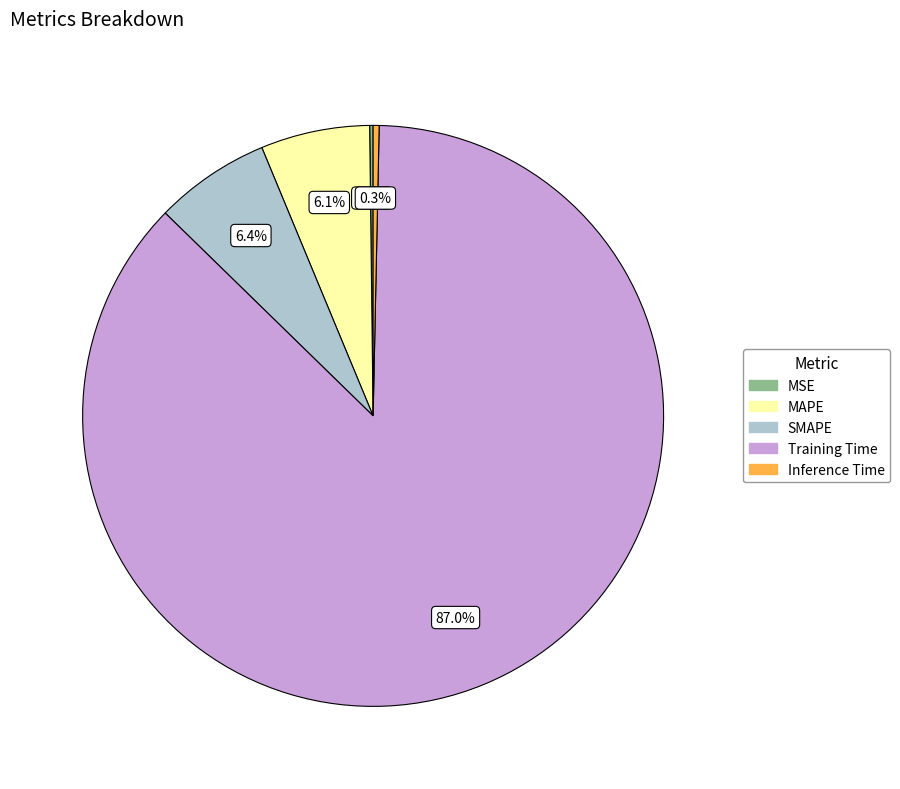

Between MAPE and Training Time, which is larger?

Training Time